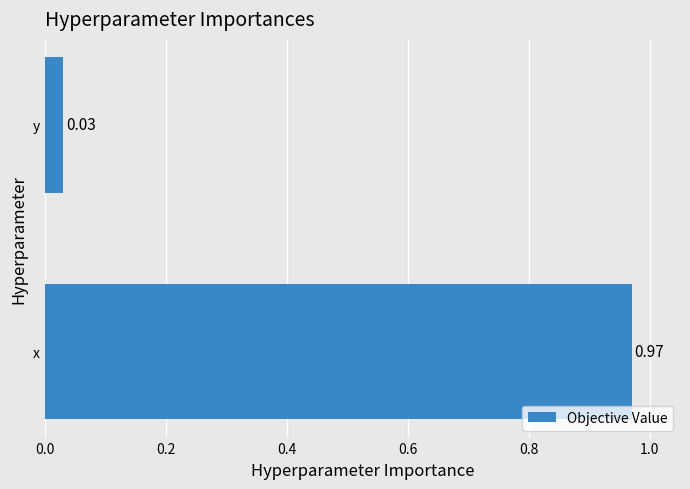

What is the average value?

0.5